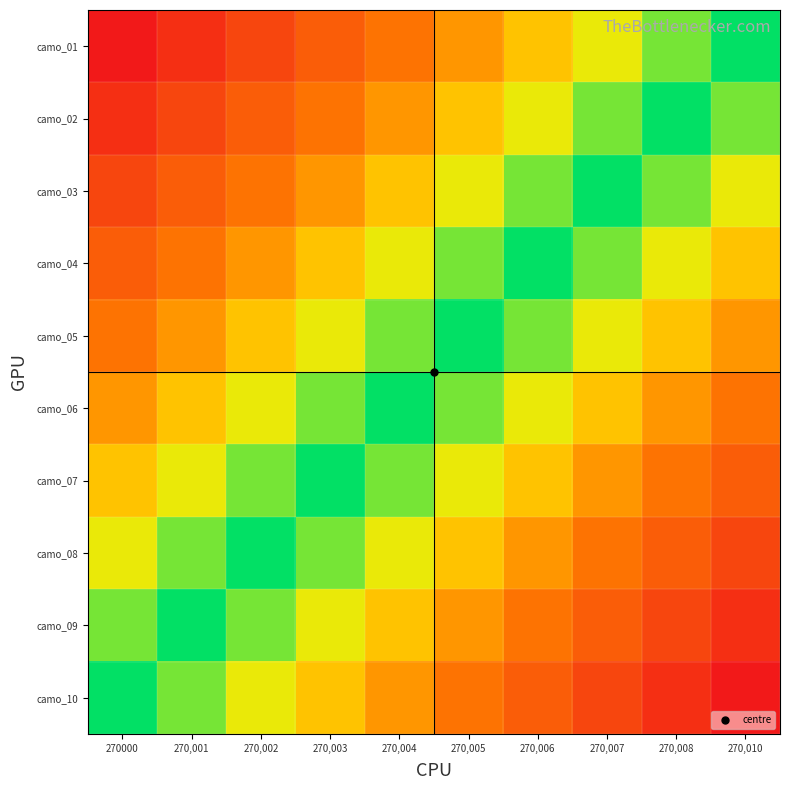

Which label corresponds to the smallest value in the chart?

270,010